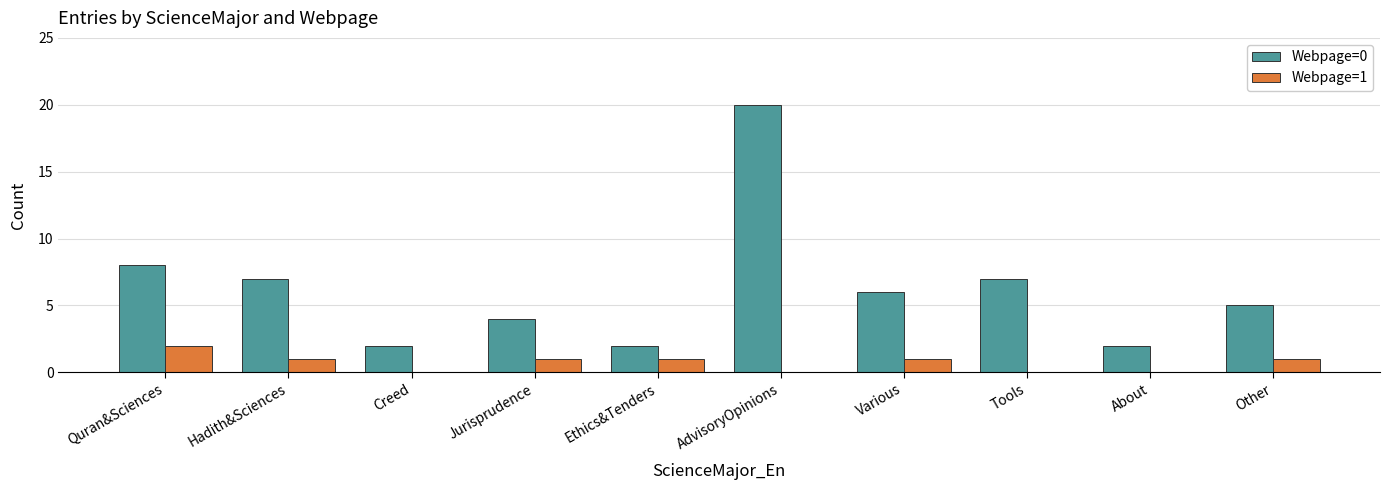

Which series changed the most between Creed and AdvisoryOpinions?

Webpage=0